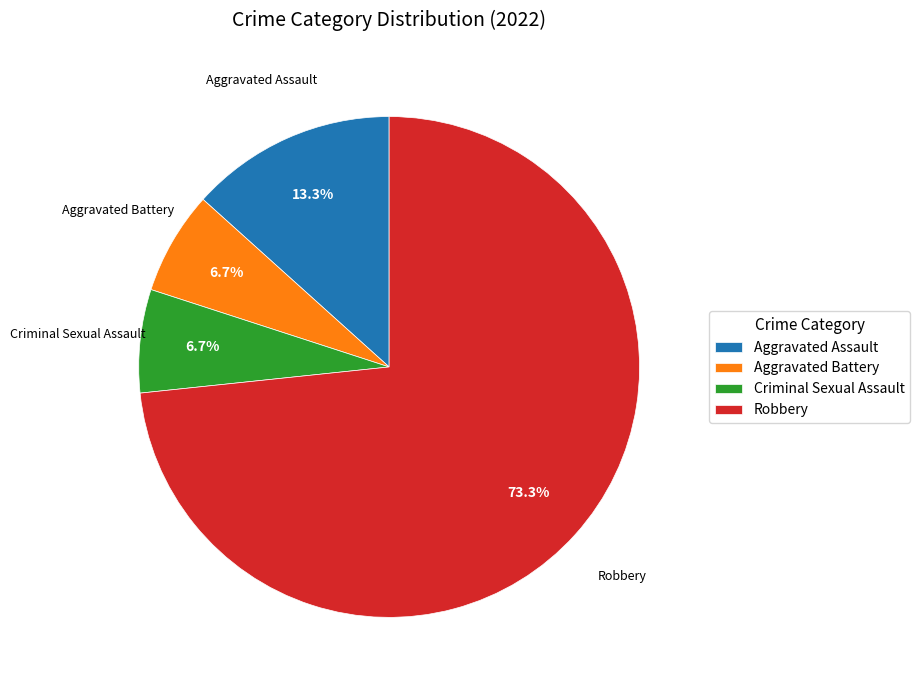

True or false: Criminal Sexual Assault accounts for 20% of the total.

False